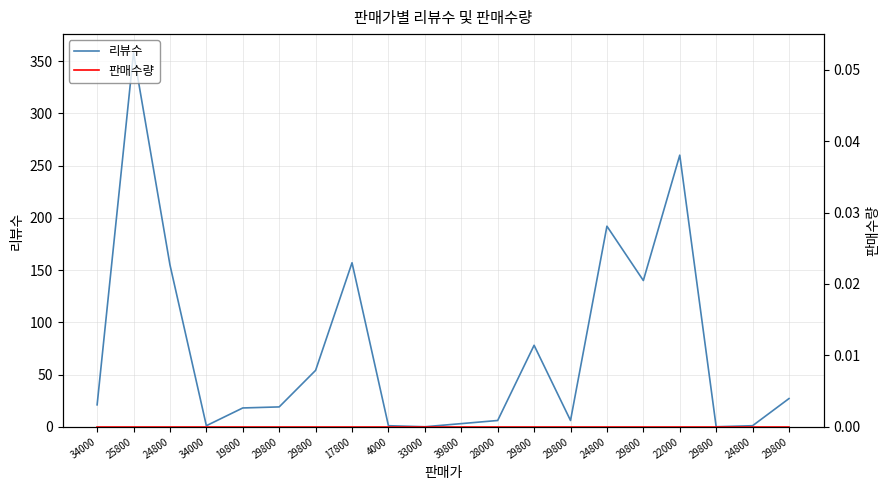

What is the total value across all series at 25800?

358